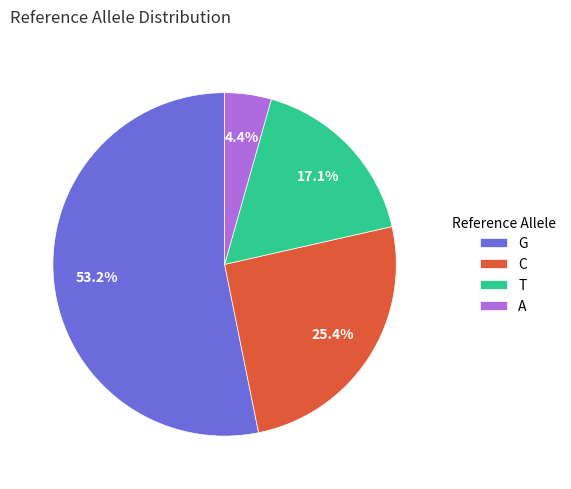

What portion of the pie excludes A?

95.6%